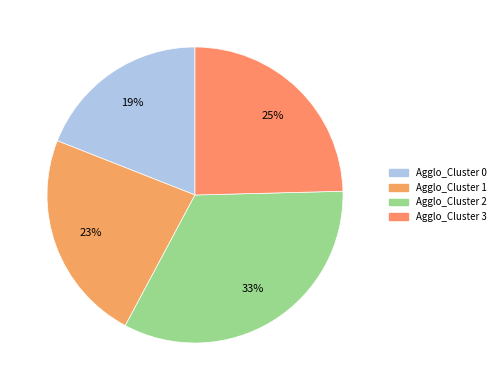

Count the number of slices in the pie.

4